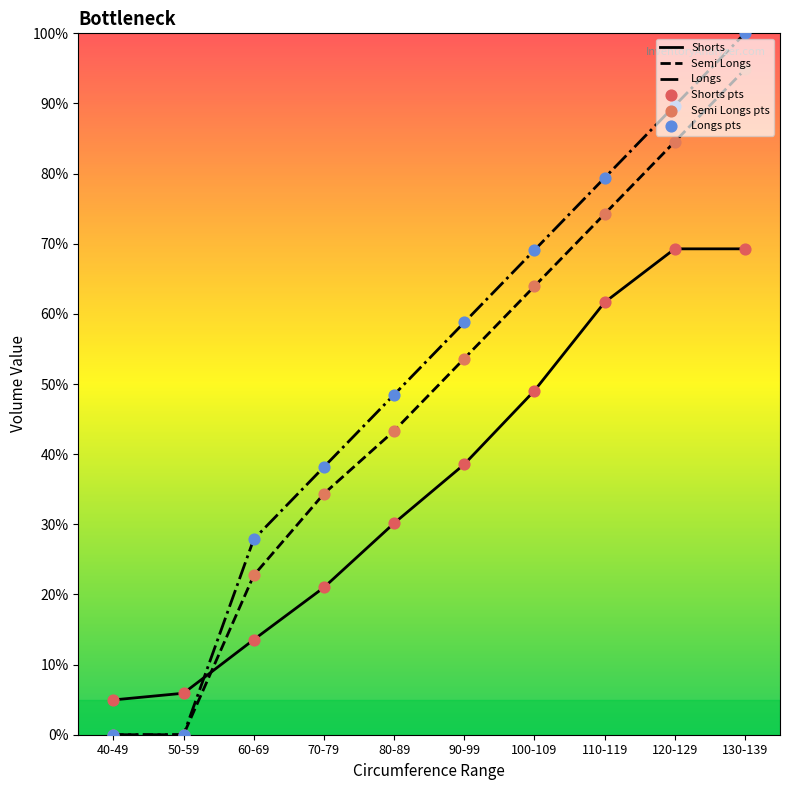

At how many categories does at least one series exceed 45?

6